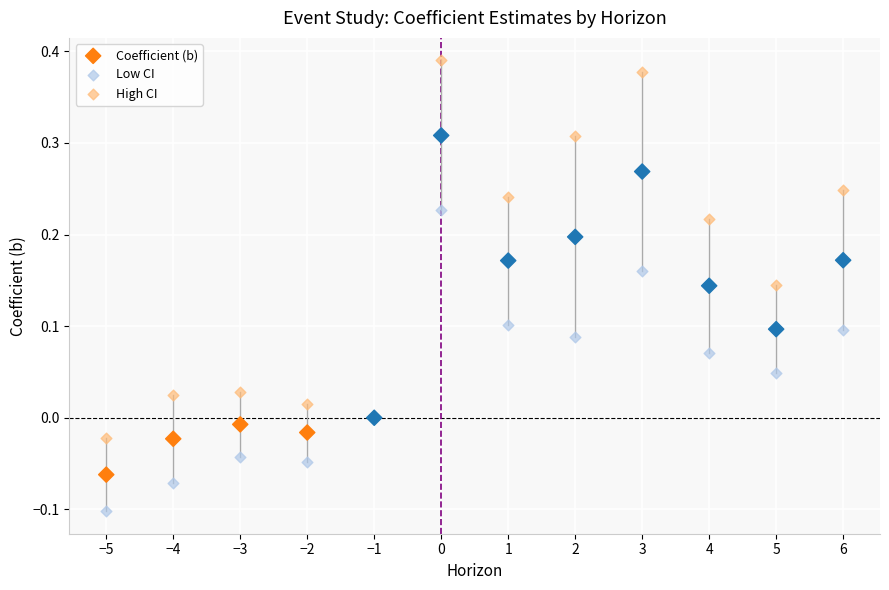

Which series contains the lowest Y value?

Low CI